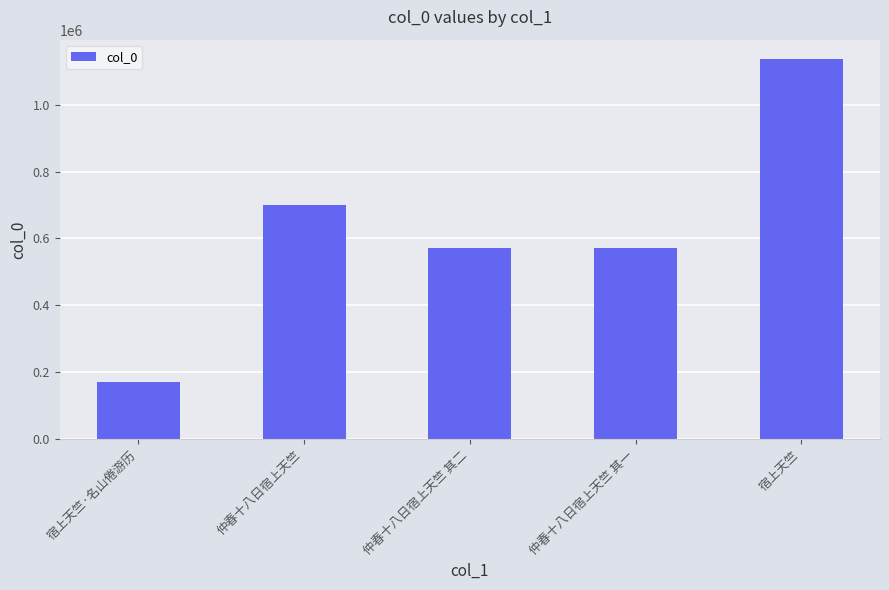

What is the sum of the values at 仲春十八日宿上天竺 其一 and 宿上天竺?

1708667